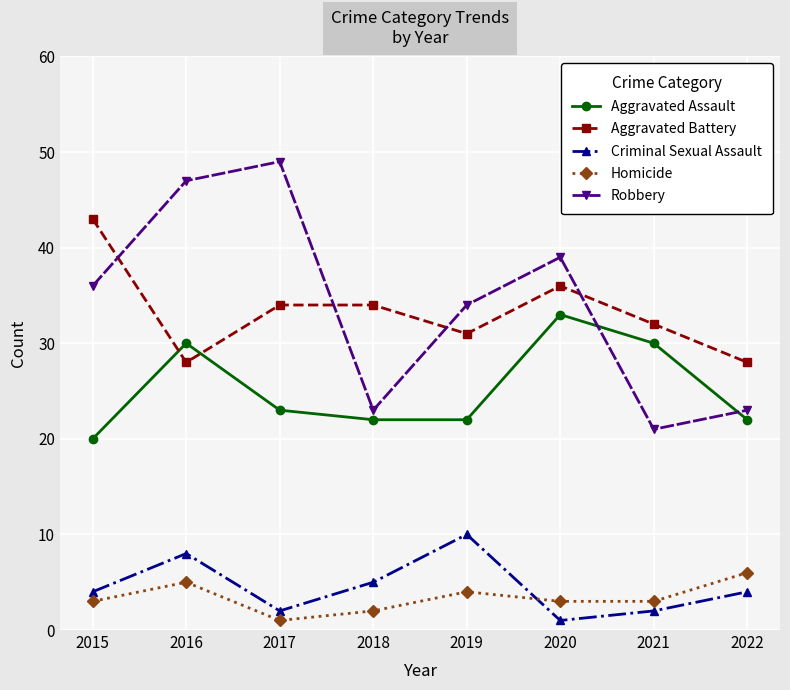

The Aggravated Assault series shows 39 at 2019. True or false?

False